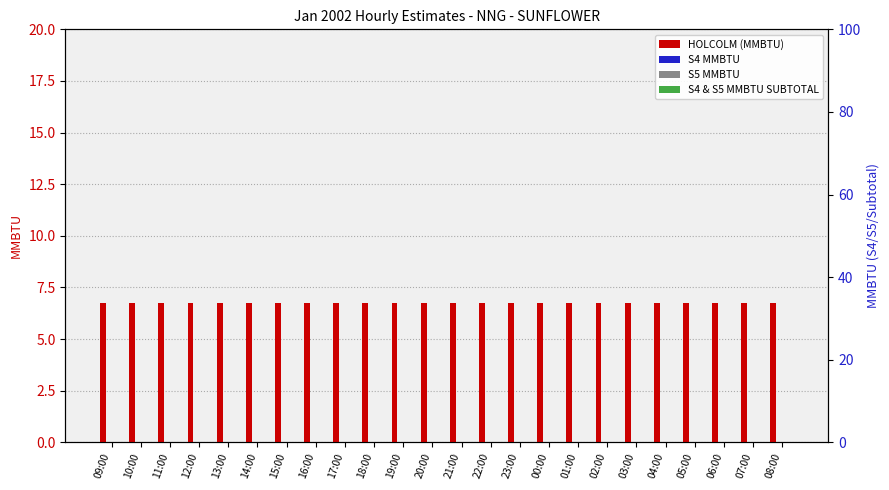

Which category has the highest value in the S5 MMBTU series?

09:00